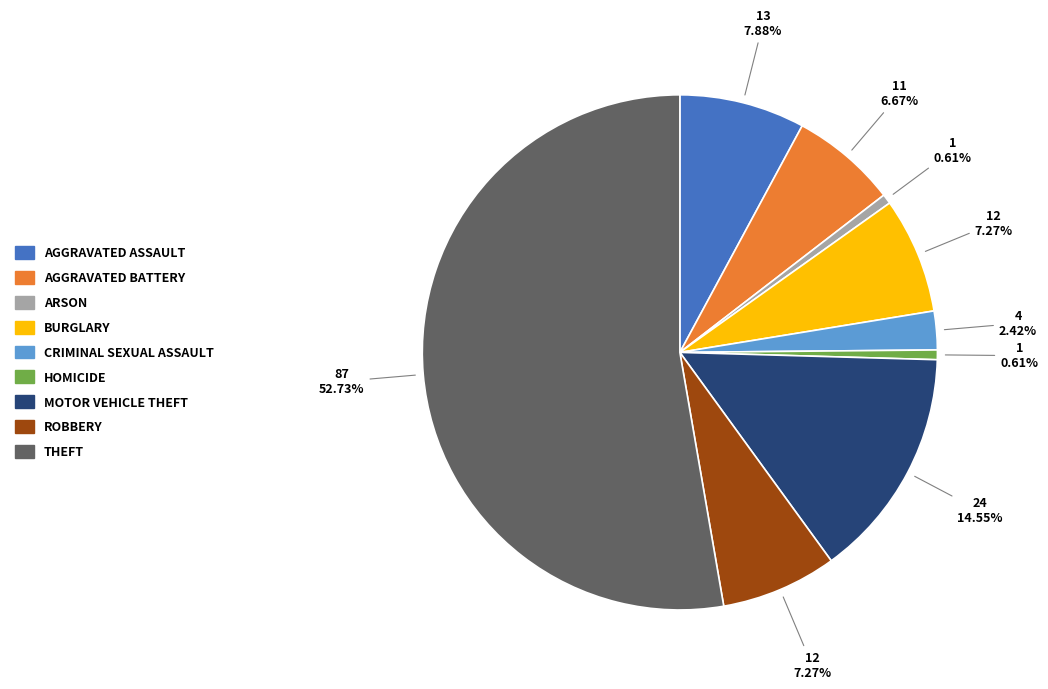

Is there any slice that represents more than half of the pie?

Yes